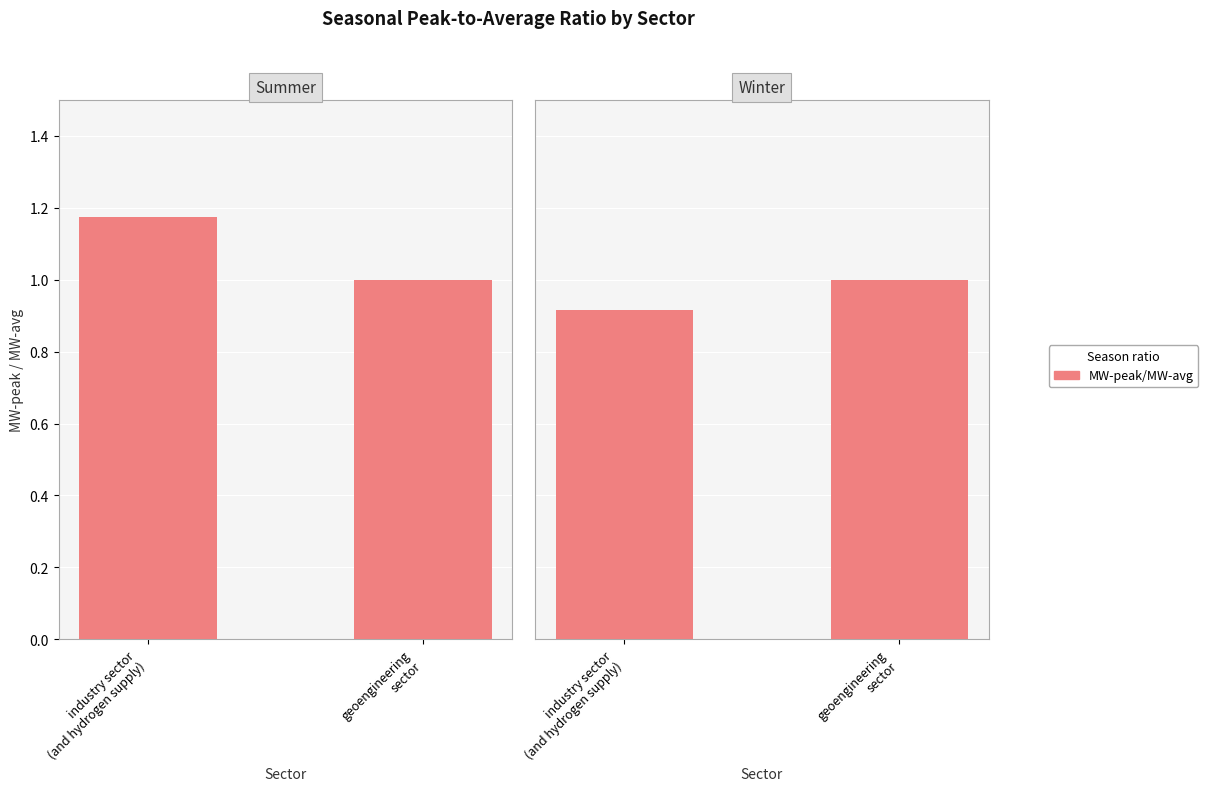

How many winter values are between 0 and 1?

2